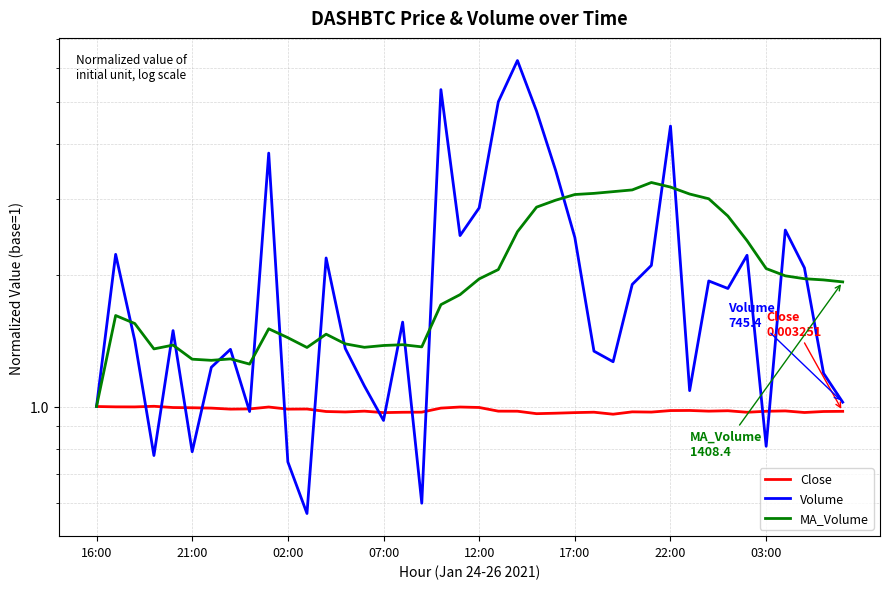

True or false: Volume has more than 2 points higher than both neighbors.

True